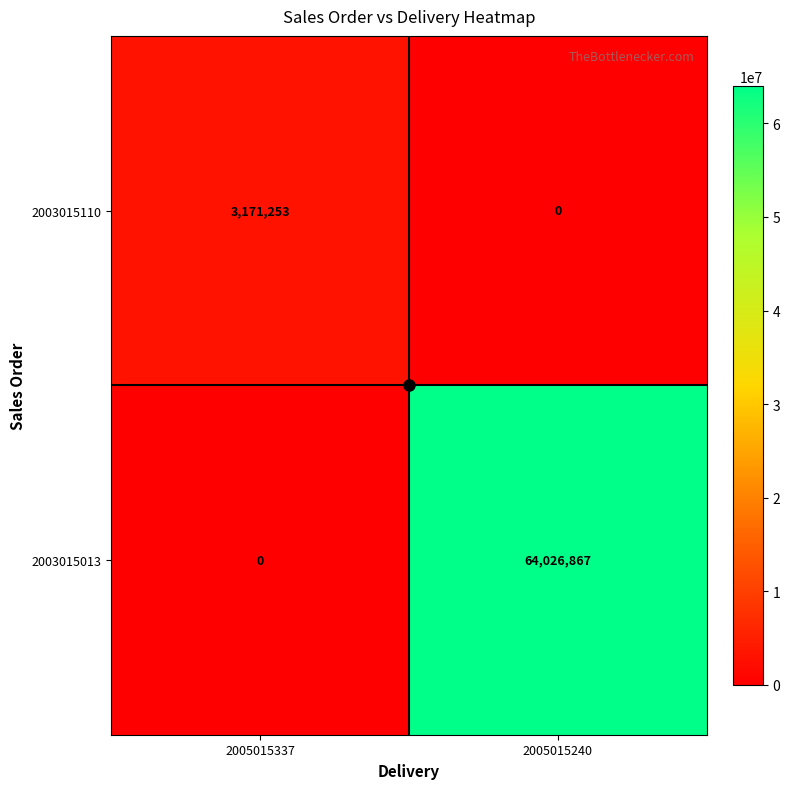

What is the sum of the 2003015110 values at 2005015337 and 2005015240?

3171253